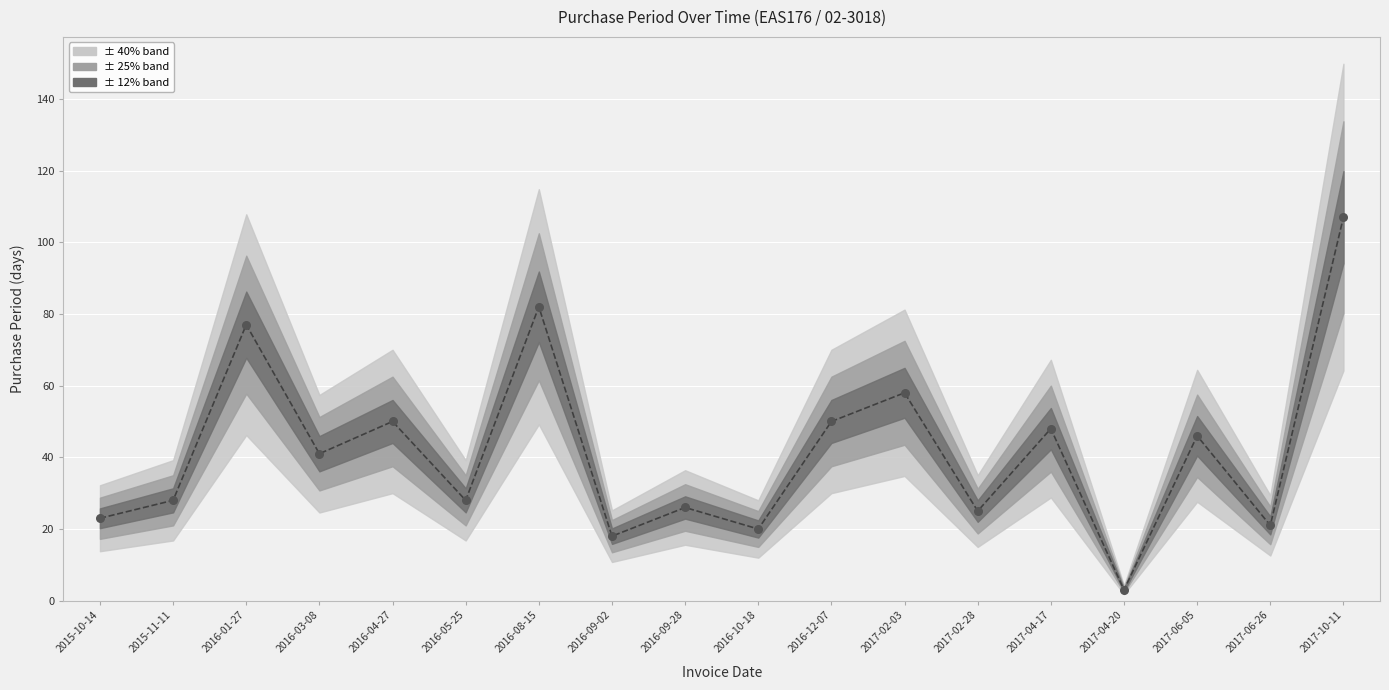

What is the change in value from 2016-12-07 to 2017-06-26?

-29